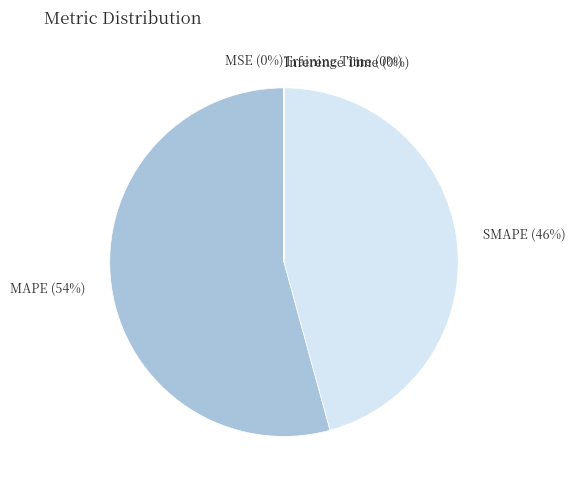

Which slice is the largest?

MAPE